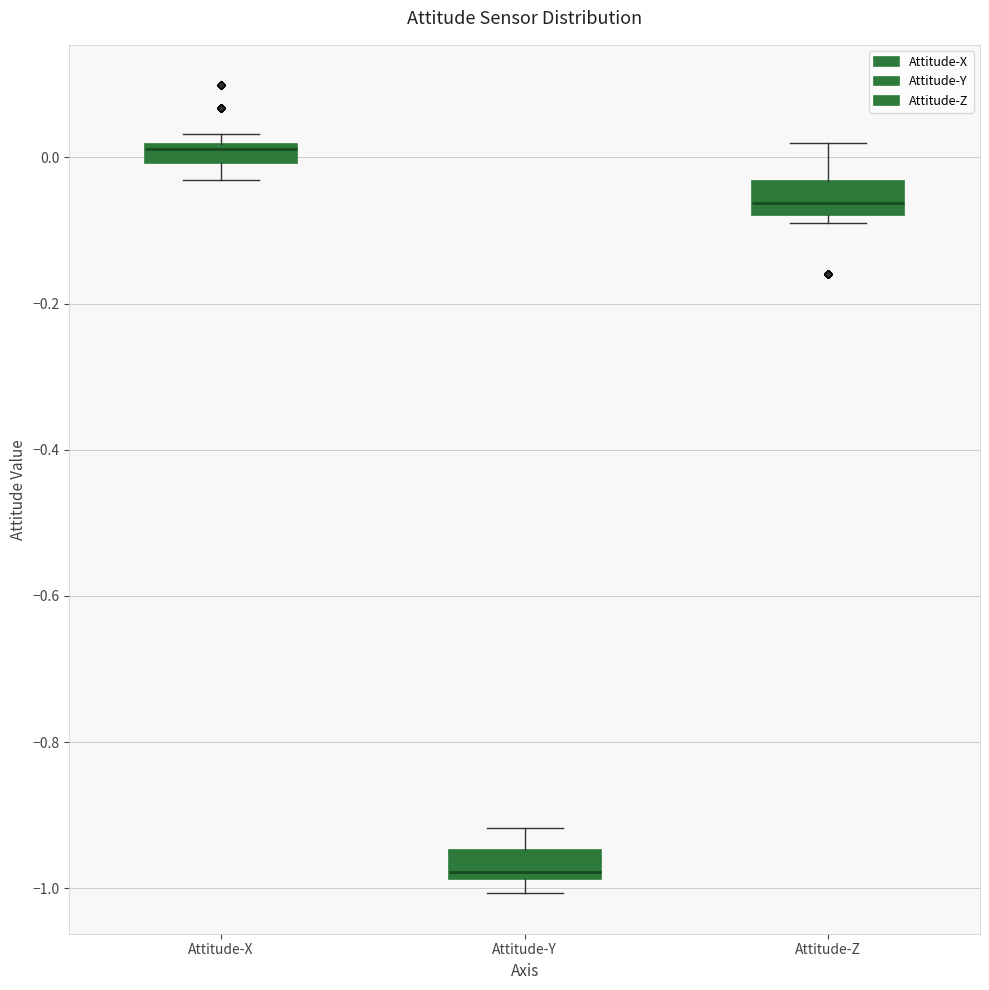

Which box's median line is the lowest?

Attitude-Y